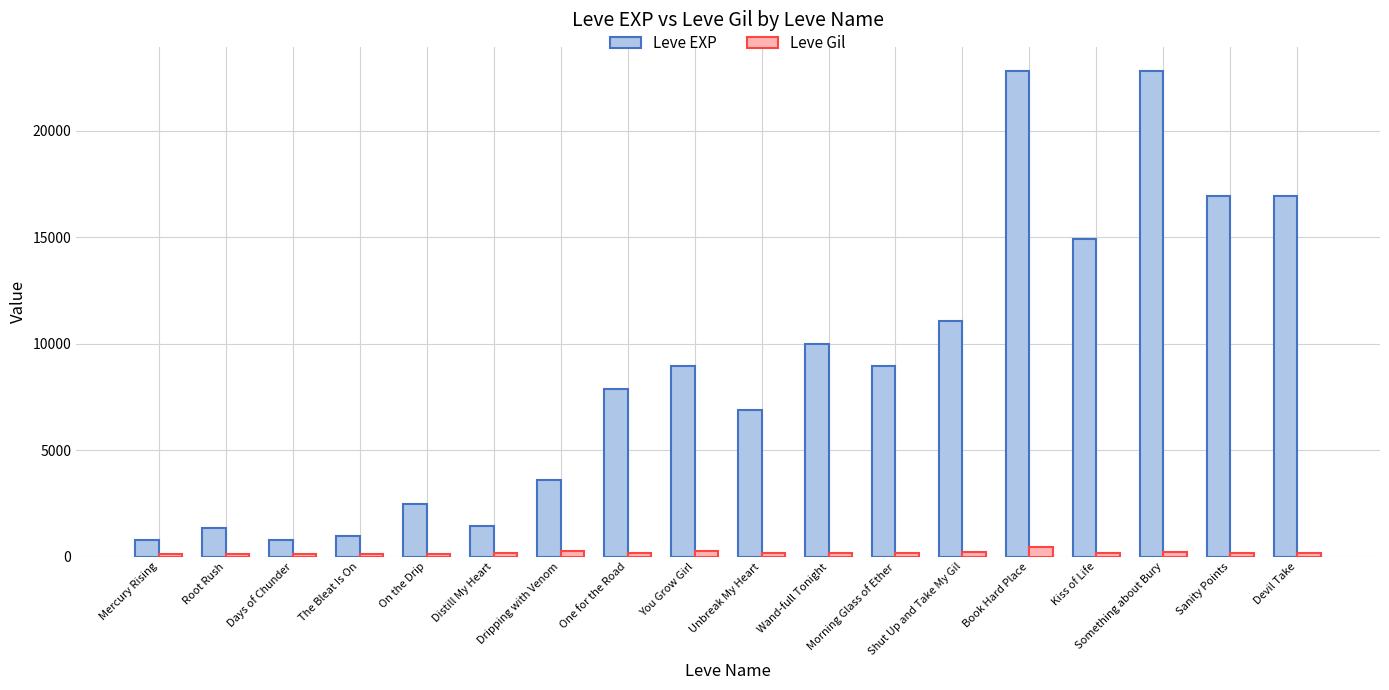

What is the greatest value displayed?

22790